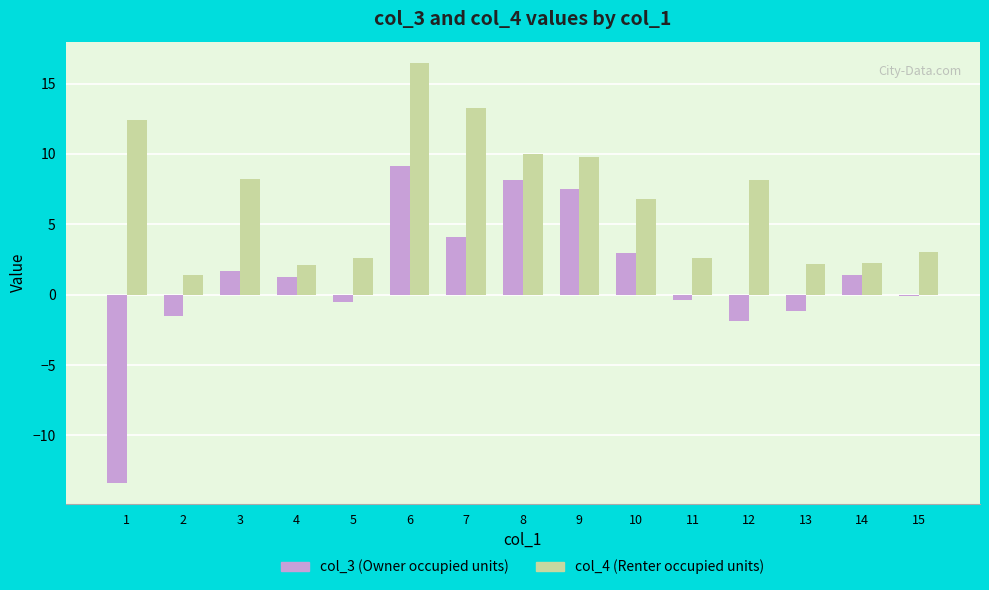

What is the difference between the second highest and minimum values in the col_4 (Renter occupied units) series?

11.9